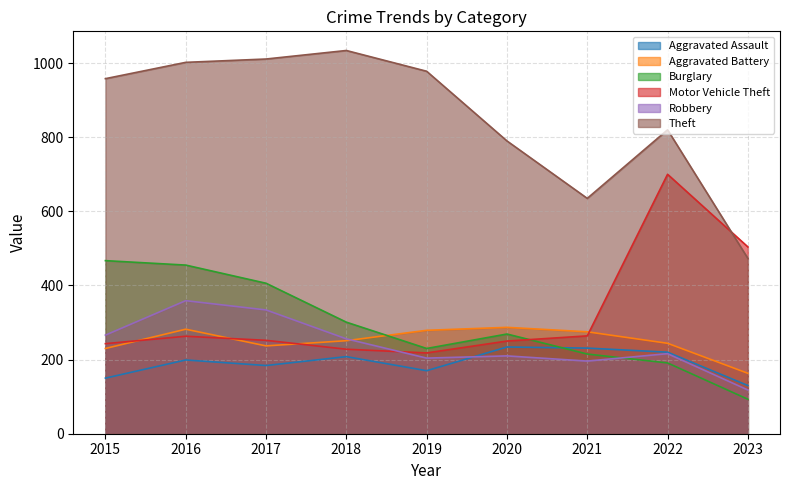

How many lines are shown in the chart?

6